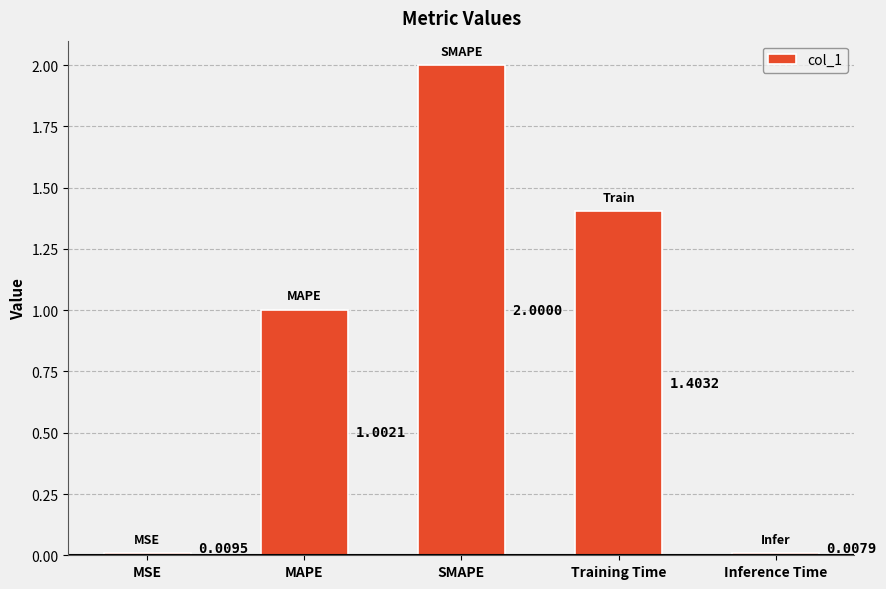

What is the difference between the values at SMAPE and MAPE?

1.0